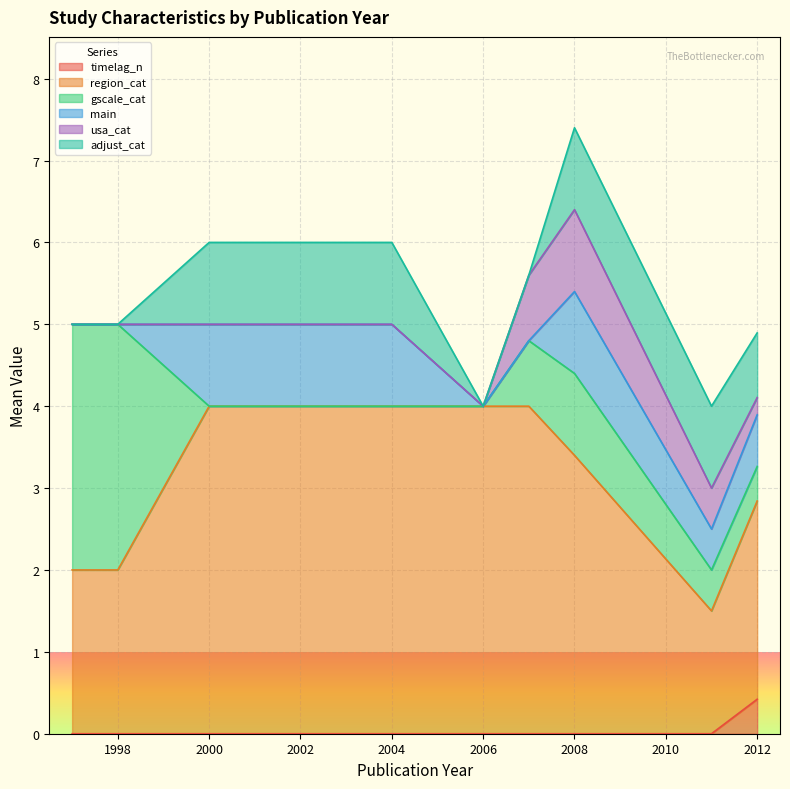

At how many categories does at least one series exceed 7?

1